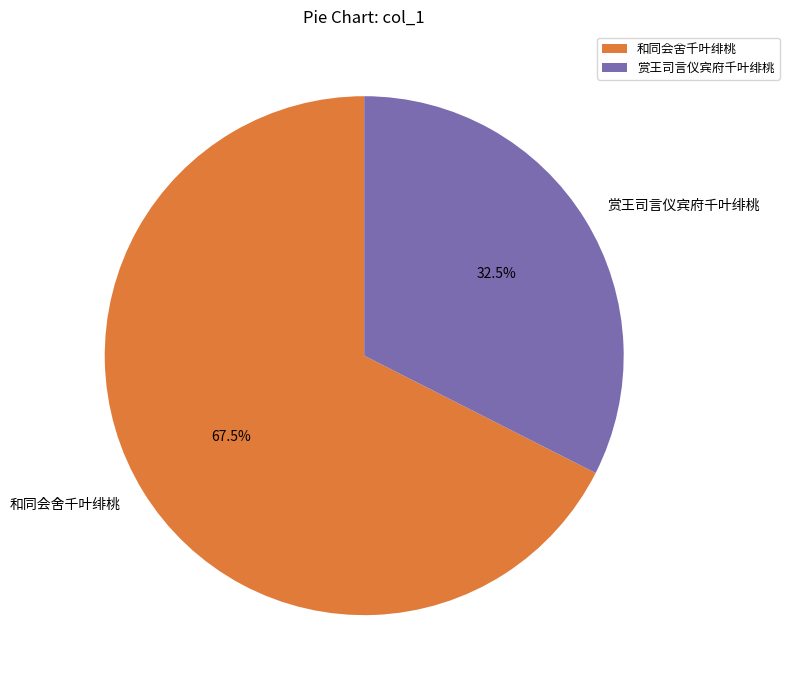

How many slices are in this pie chart?

2